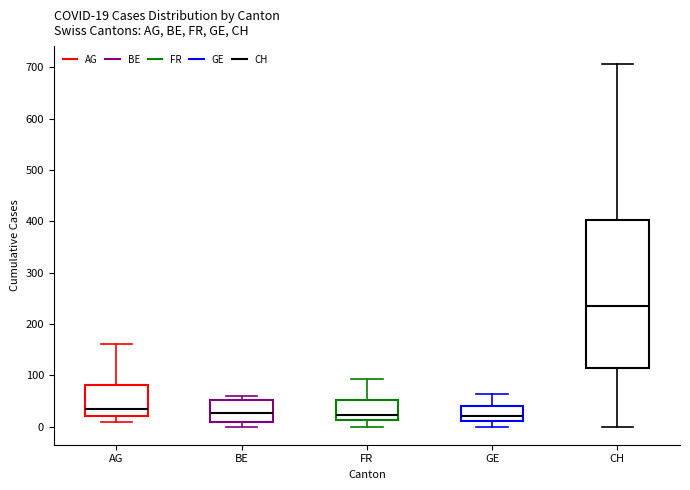

Which box has the highest median line?

CH